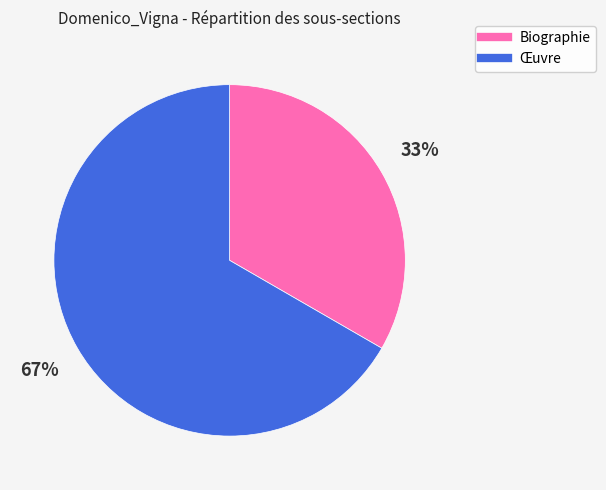

The Œuvre slice represents 55% of the pie. True or false?

False